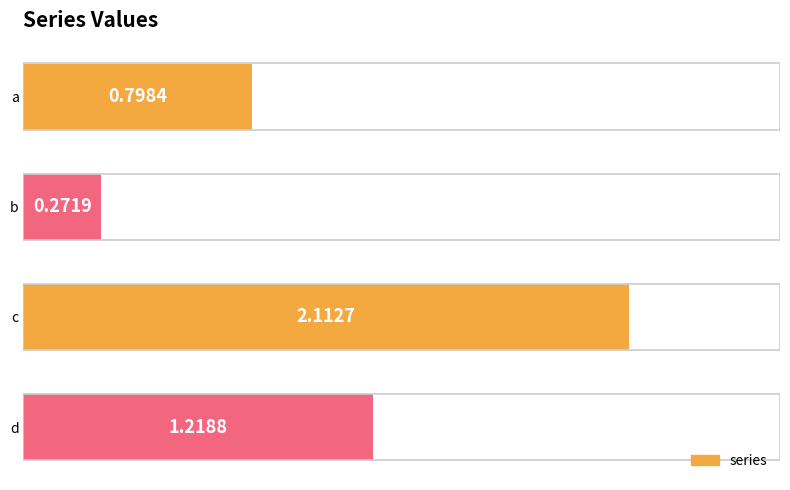

What is the sum of the values at a and c?

2.9